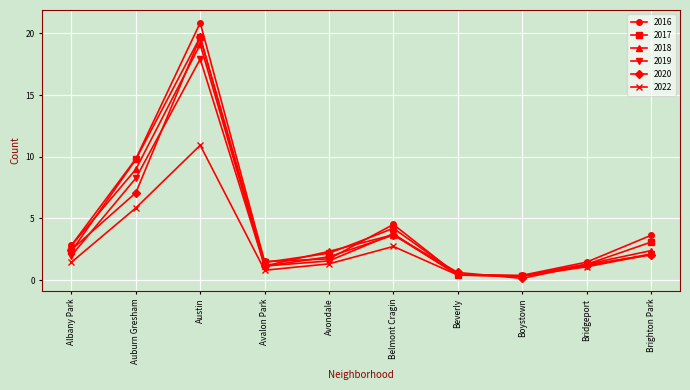

At which label does 2020 reach its peak?

Austin